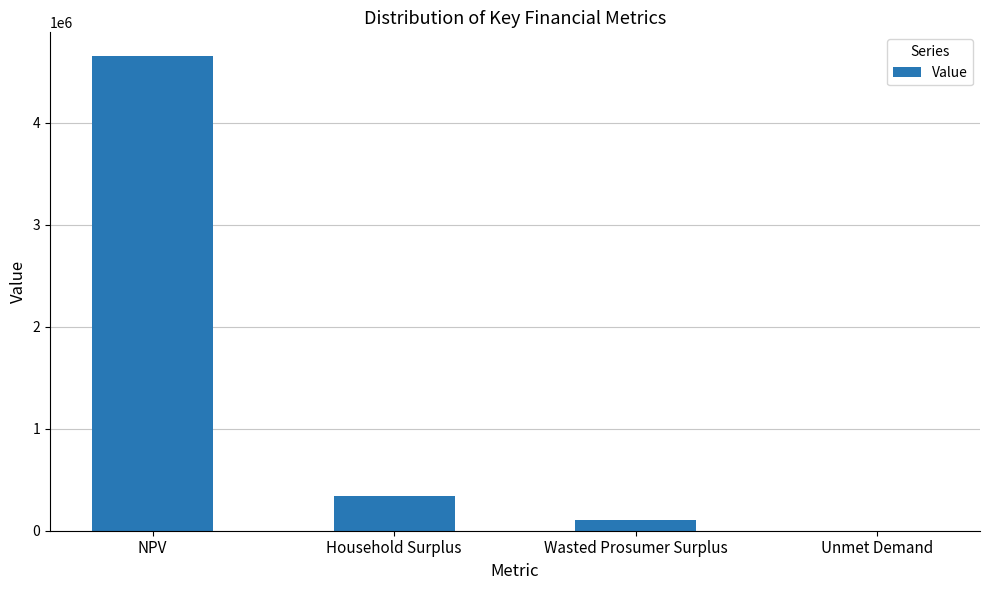

What is the greatest value displayed?

4655093.5